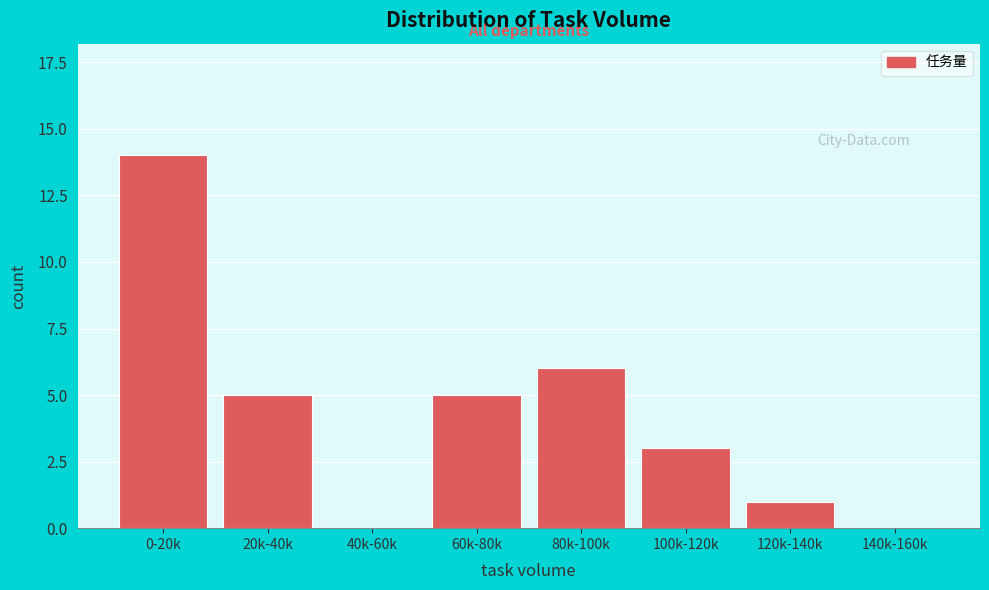

Between 100k-120k and 120k-140k, which is larger?

100k-120k